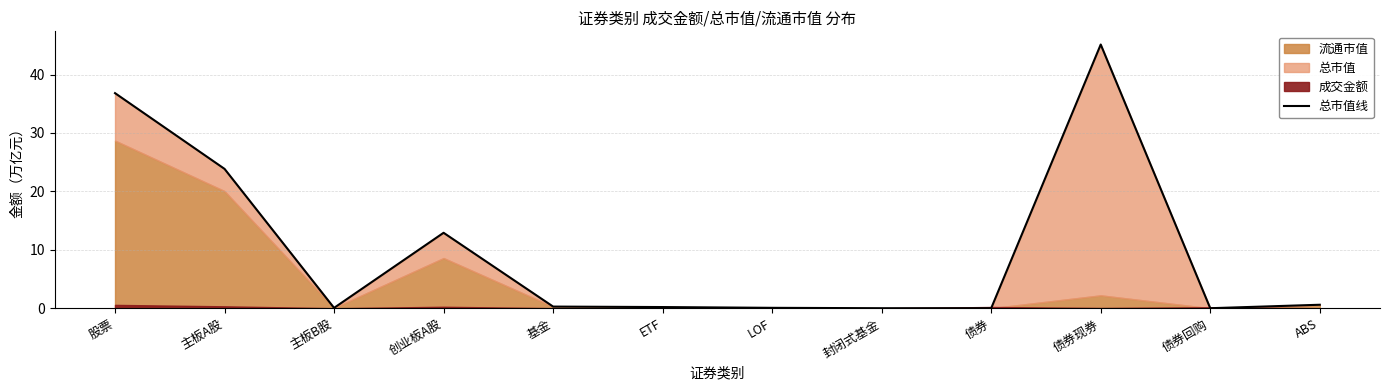

What position from the left is 债券?

9